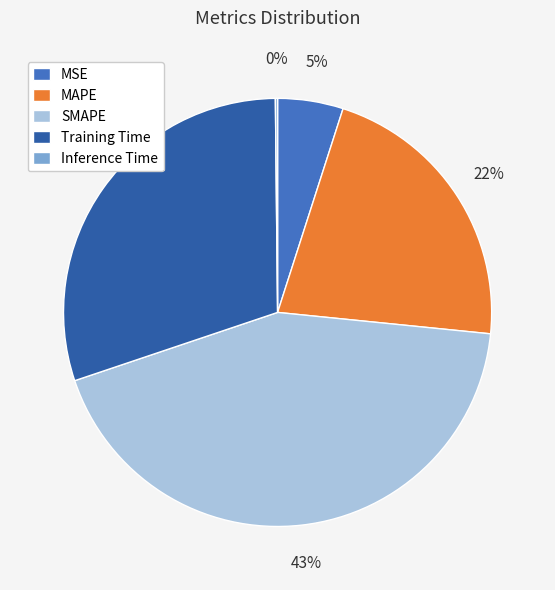

The MAPE slice represents 14% of the pie. True or false?

False